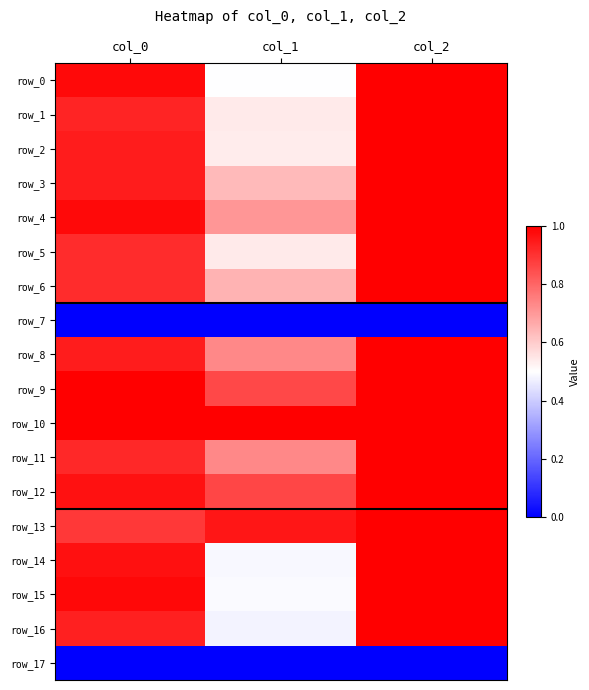

What is the difference between the maximum and minimum values in the row_16 series?

0.5